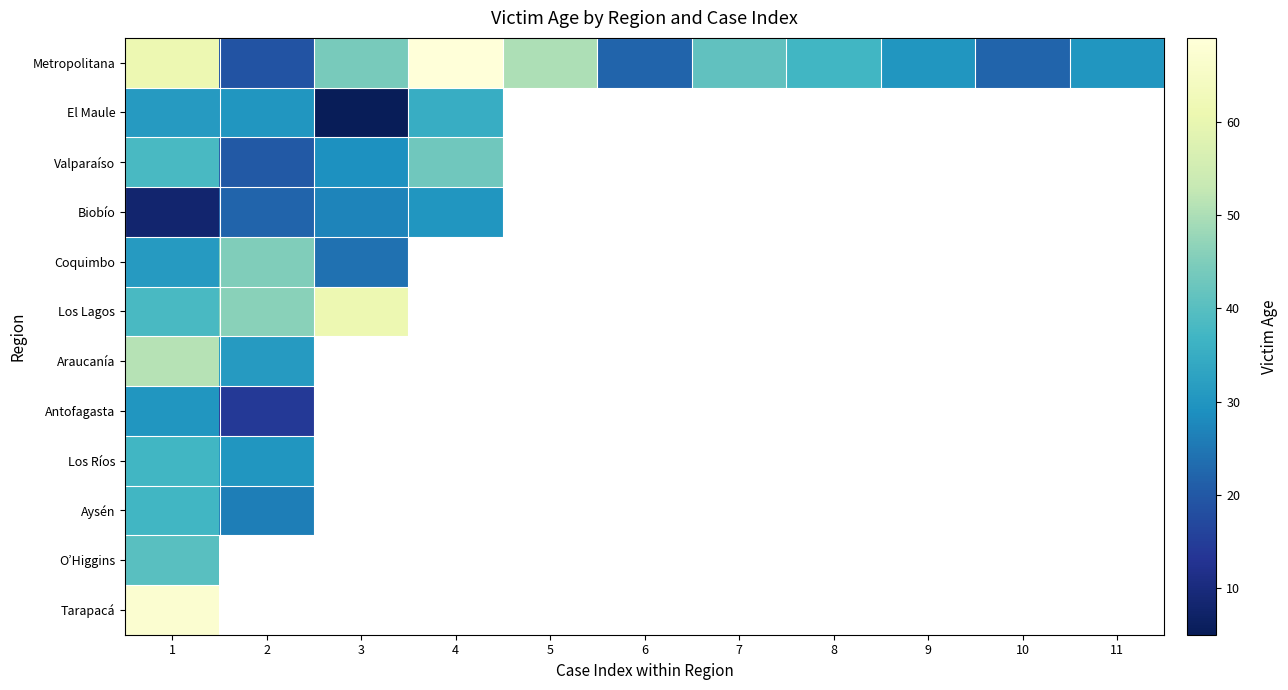

What is the difference between the maximum and minimum values in the Coquimbo series?

21.0